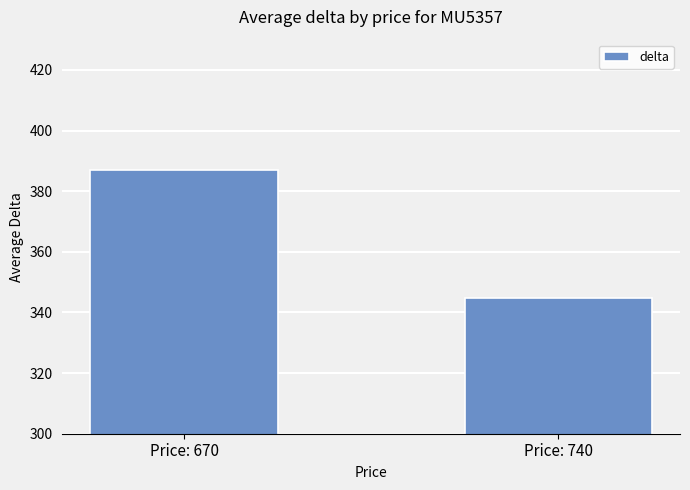

Rank the categories by value from lowest to highest.

Price: 740, Price: 670